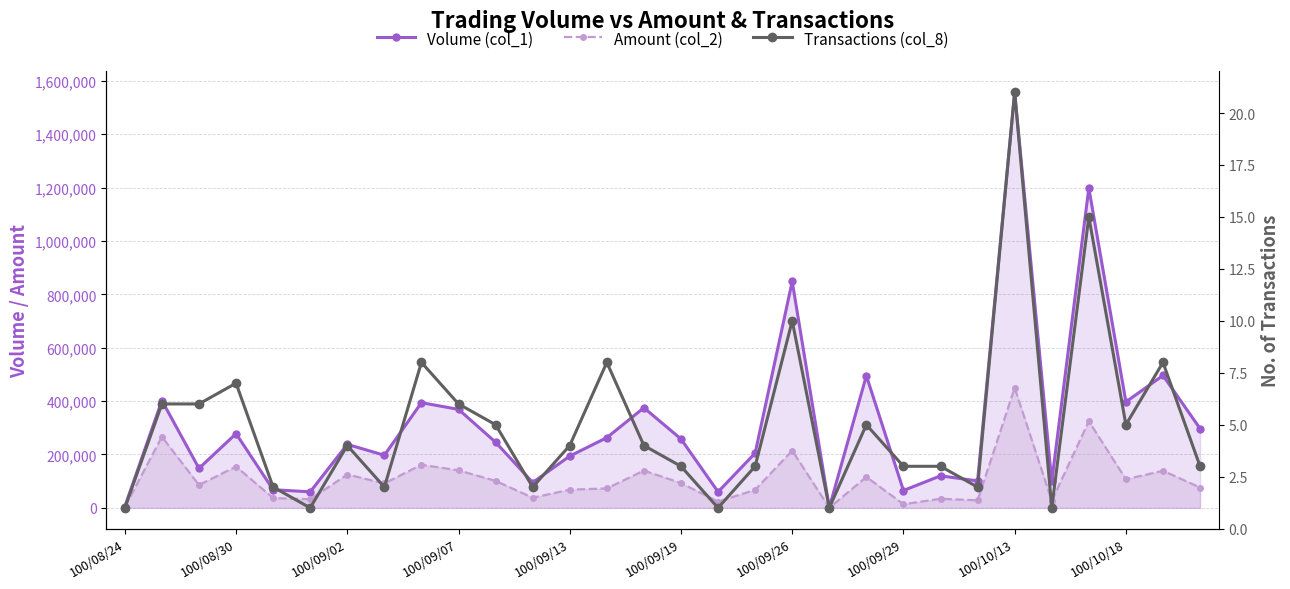

The Volume (col_1) series shows 128858 at 100/09/13. True or false?

False